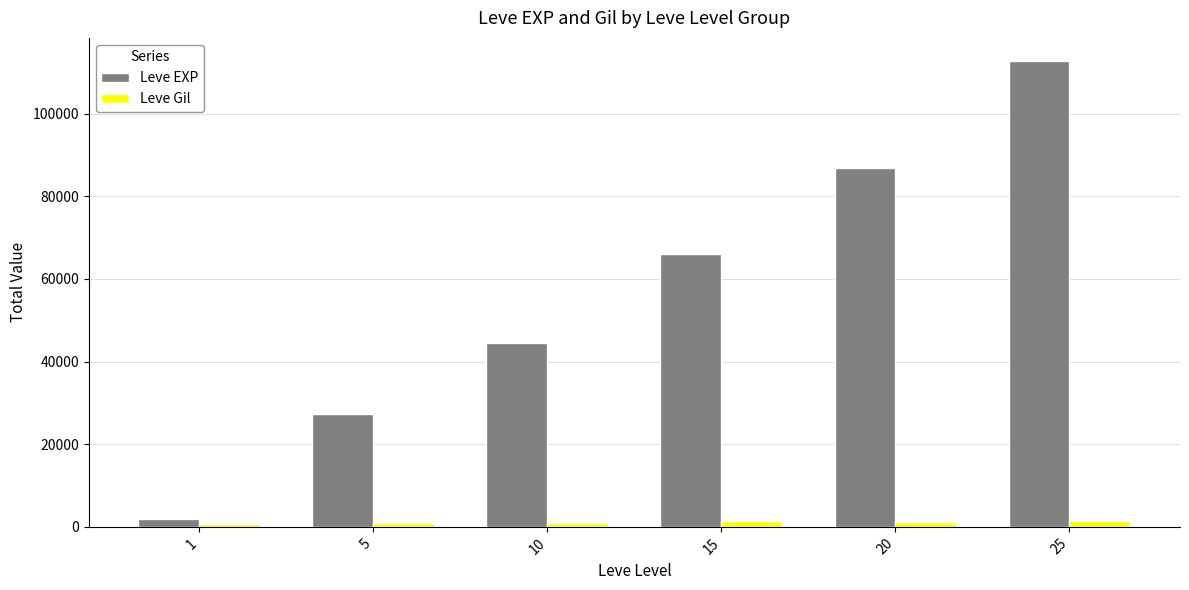

What is the value of the Leve Gil bar at the 5th from the left?

1287